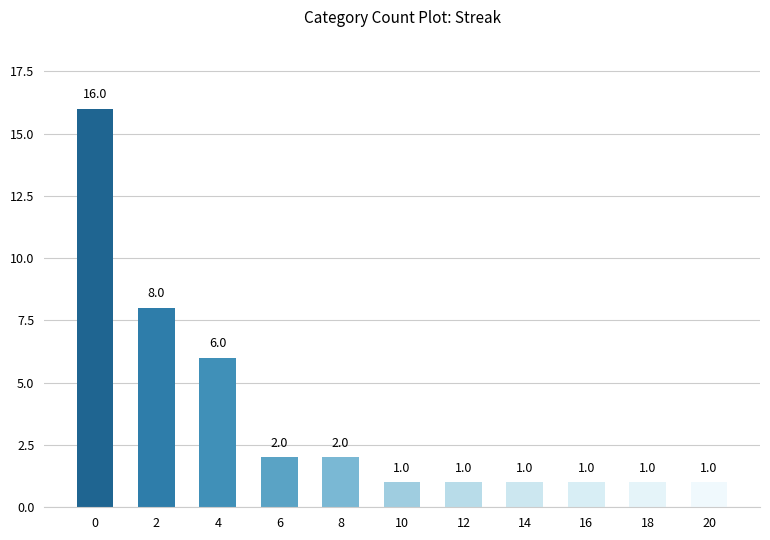

Is it true that the value at 14 is 1?

True